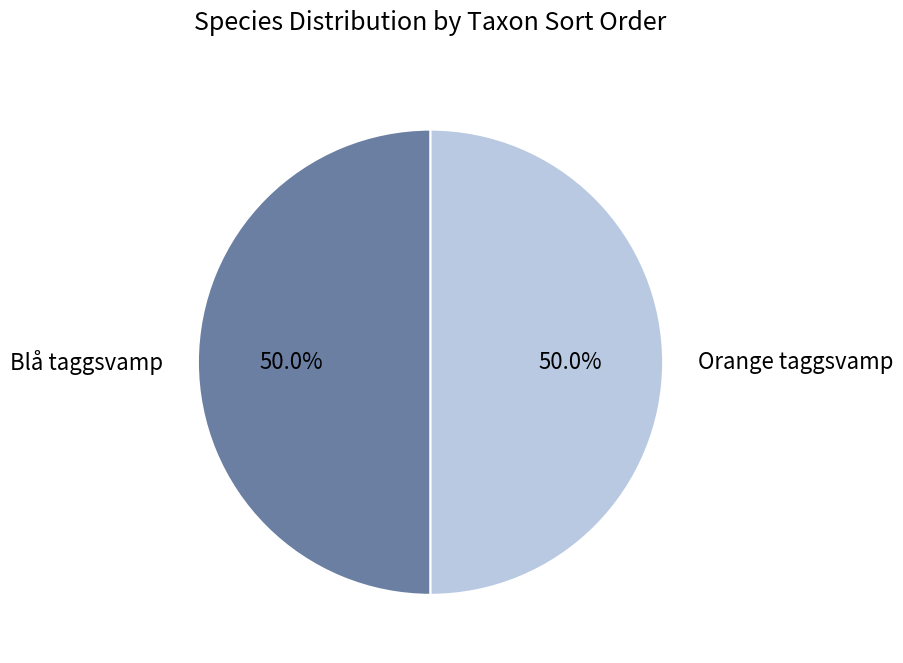

What is the total percentage of Blå taggsvamp and Orange taggsvamp?

100.0%